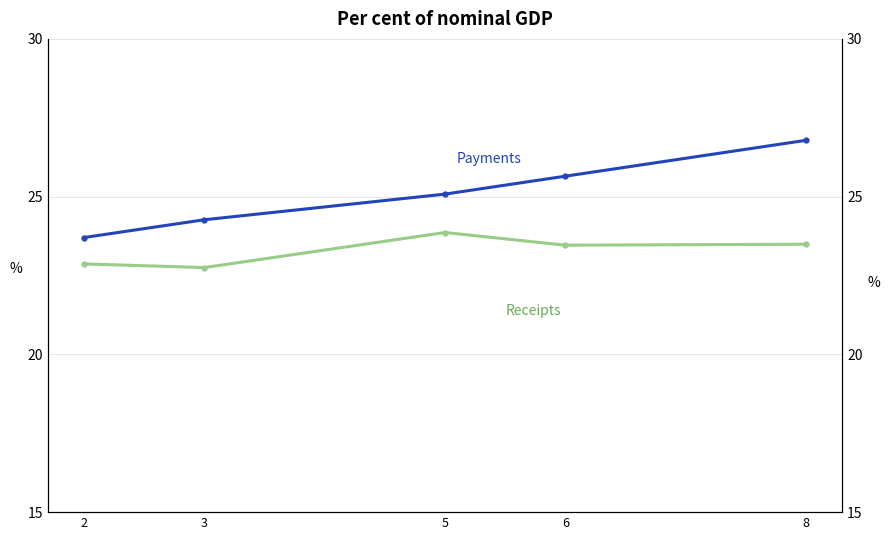

True or false: Payments and Receipts intersect in this chart.

False